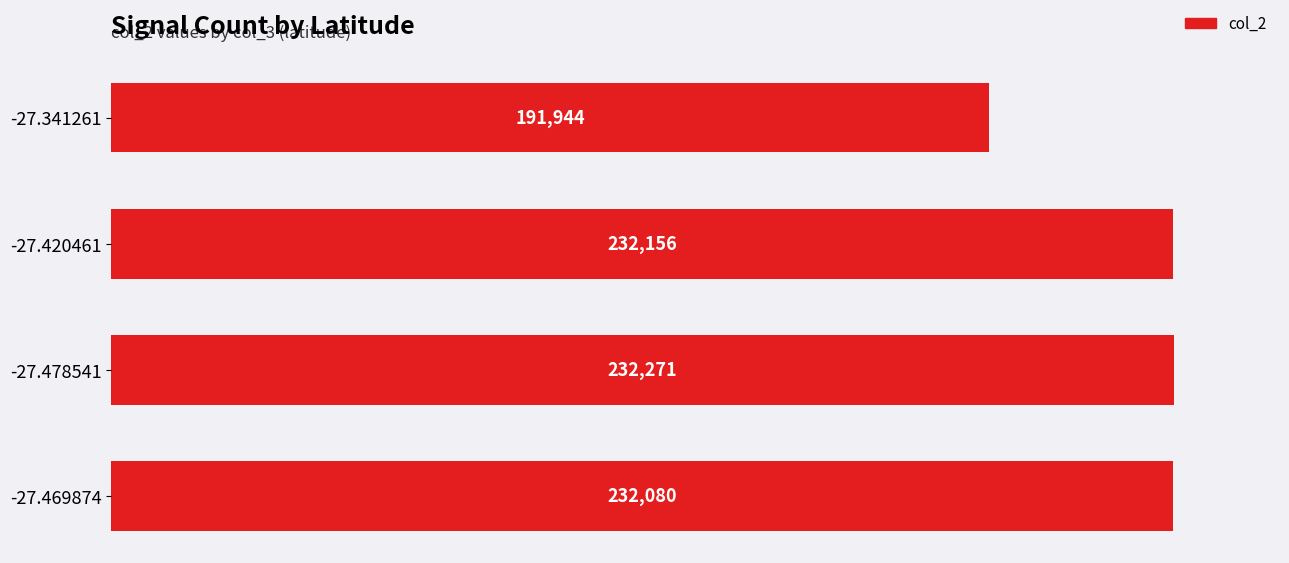

How many categories are shown in the chart?

4